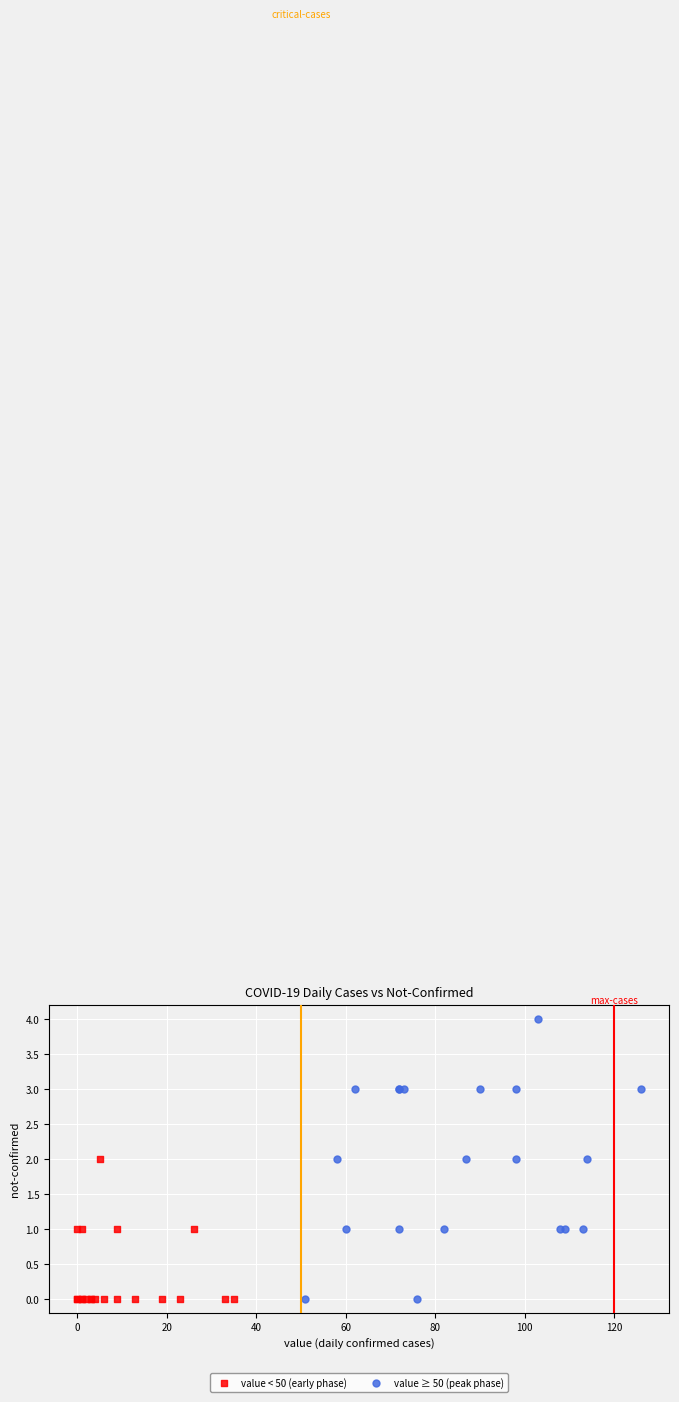

Which series contains the highest Y value?

value ≥ 50 (peak phase)